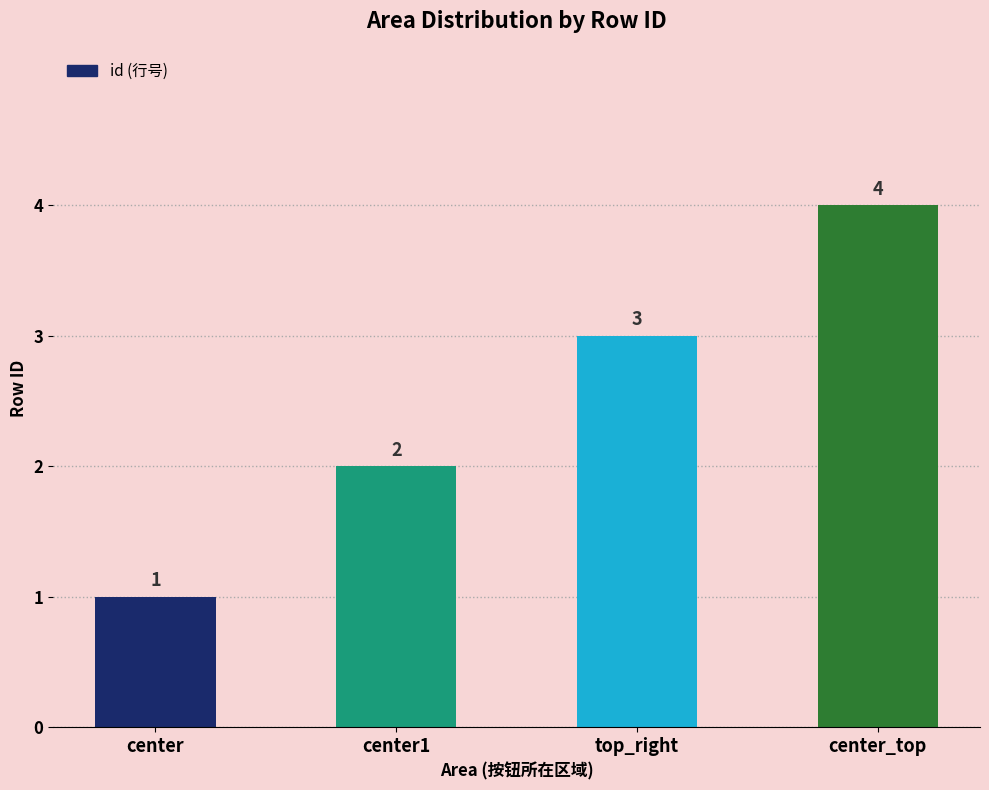

How many distinct data groups are displayed?

1